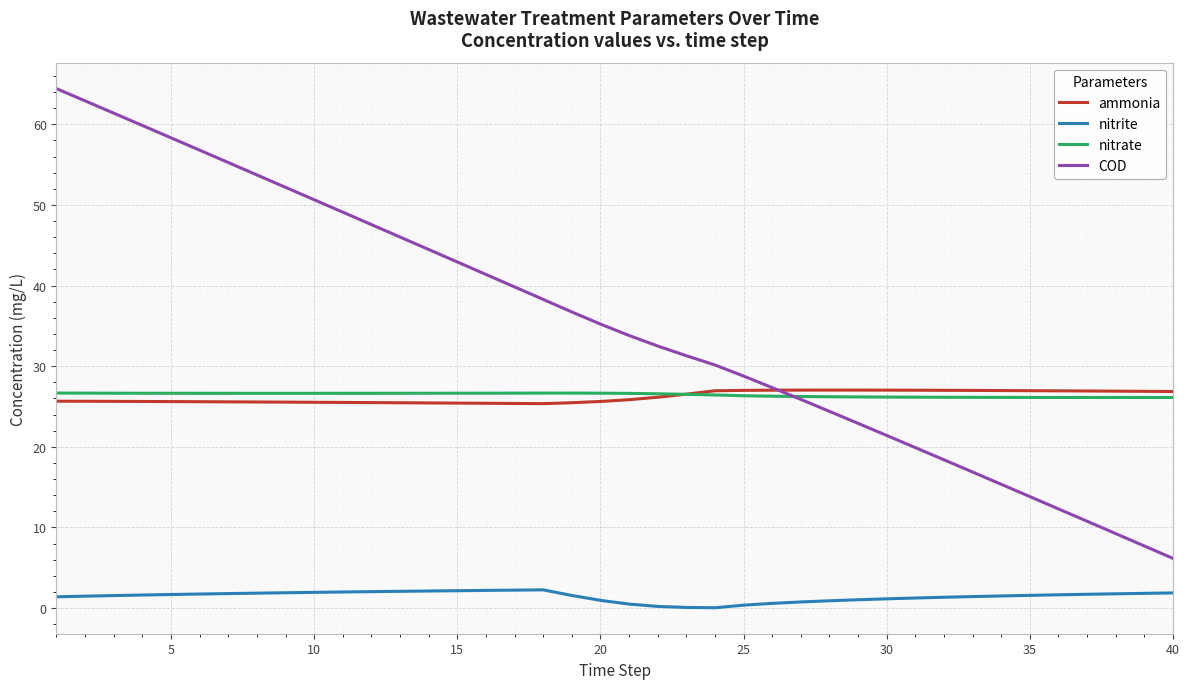

True or false: COD and nitrite cross at least once.

False